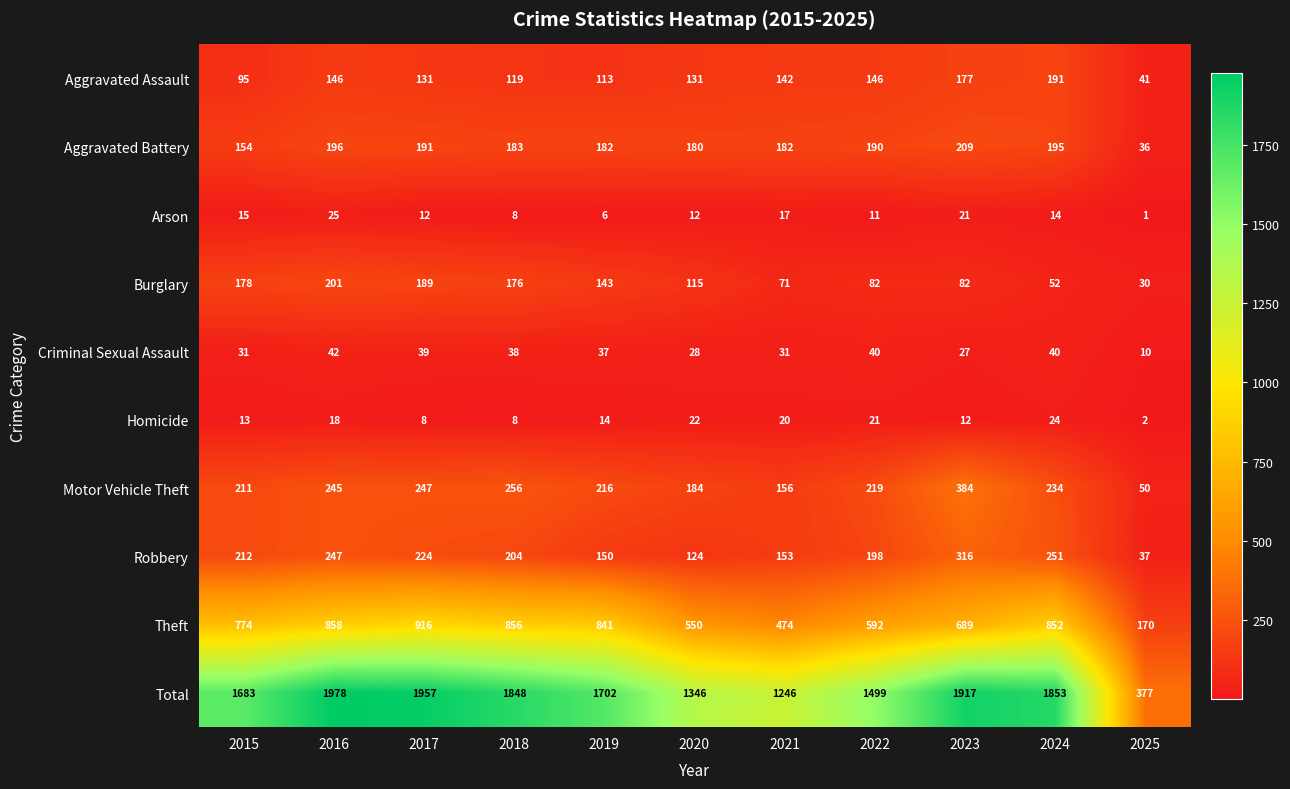

What value does the Total series have at 2023, to the nearest 10?

1920